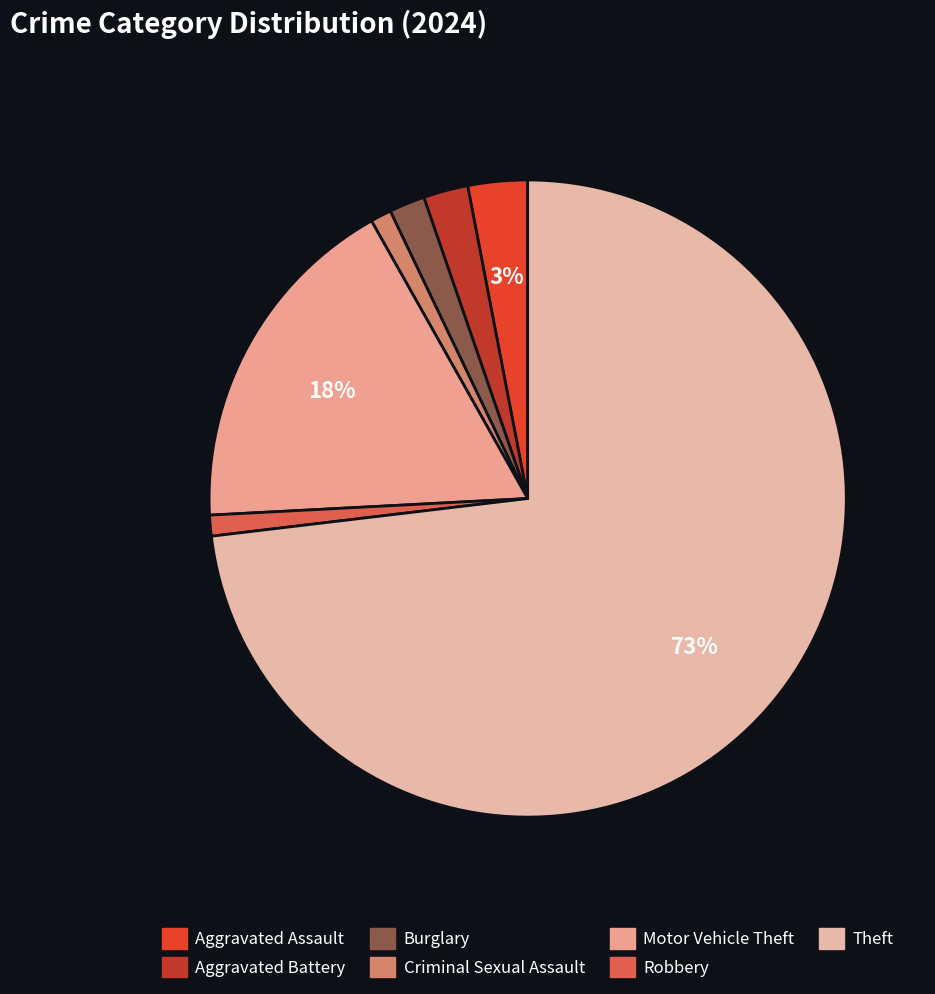

How many slices are in this pie chart?

7